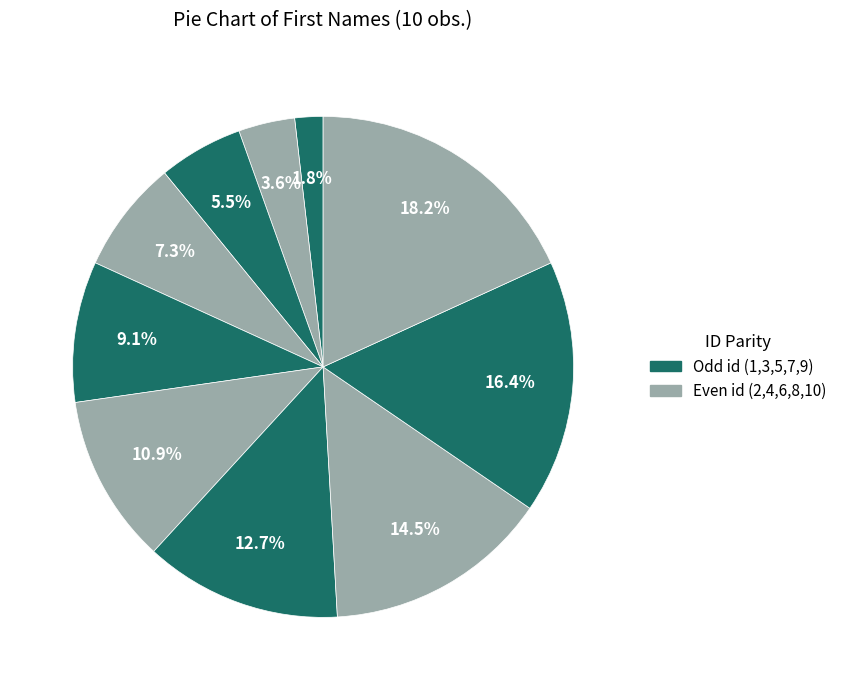

How many slices are in this pie chart?

10